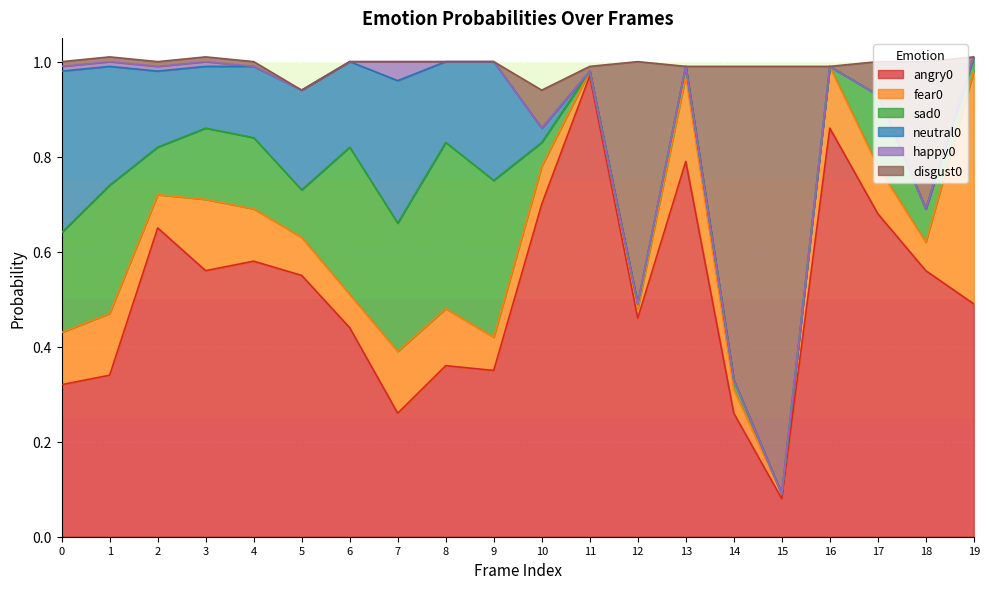

The disgust0 series shows 0.0 at 1. True or false?

True